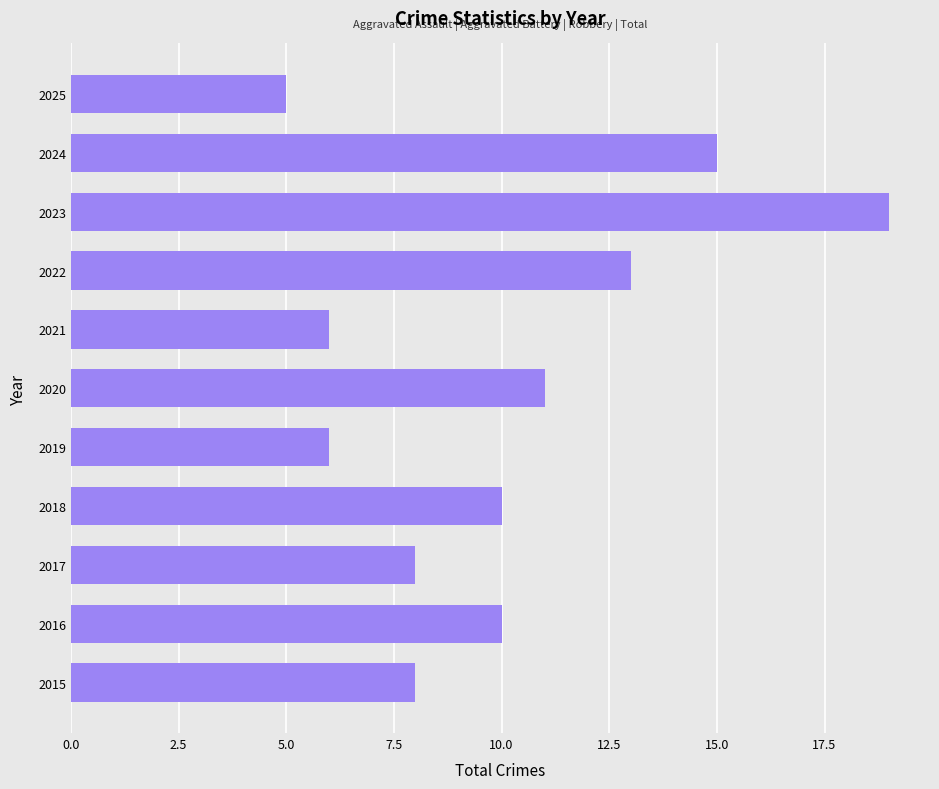

Reading top to bottom, list all the values displayed in this chart.

2025=5	2024=15	2023=19	2022=13	2021=6	2020=11	2019=6	2018=10	2017=8	2016=10	2015=8